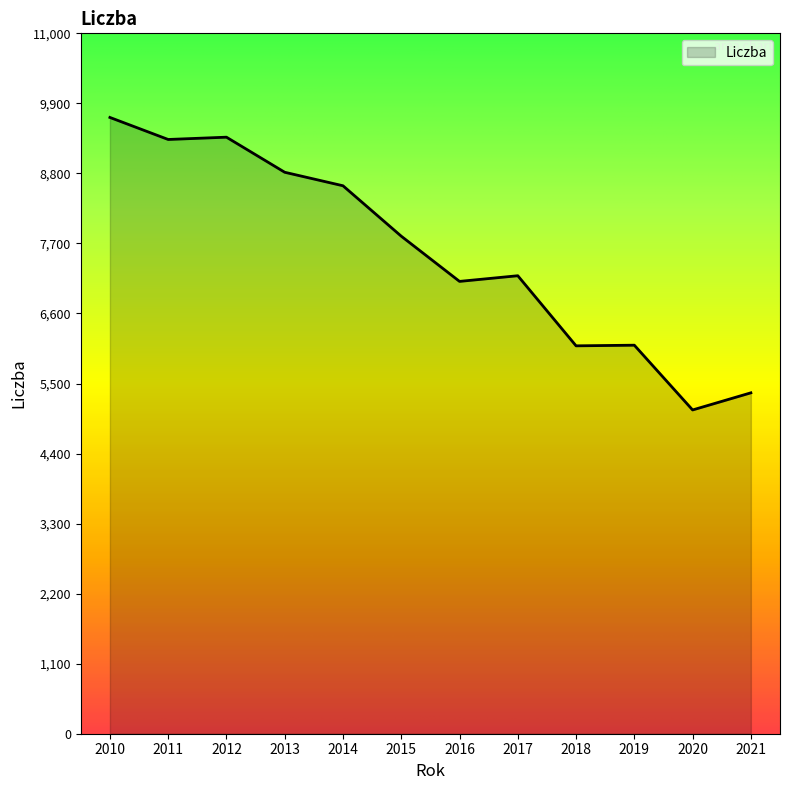

True or false: the data shows 3428 at 2013.

False